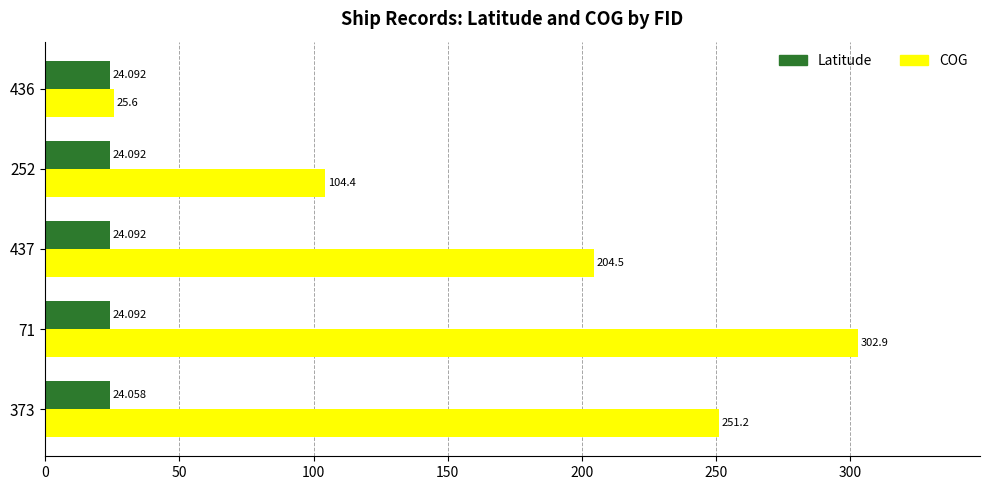

List the series in order of their overall mean, lowest first.

Latitude, COG